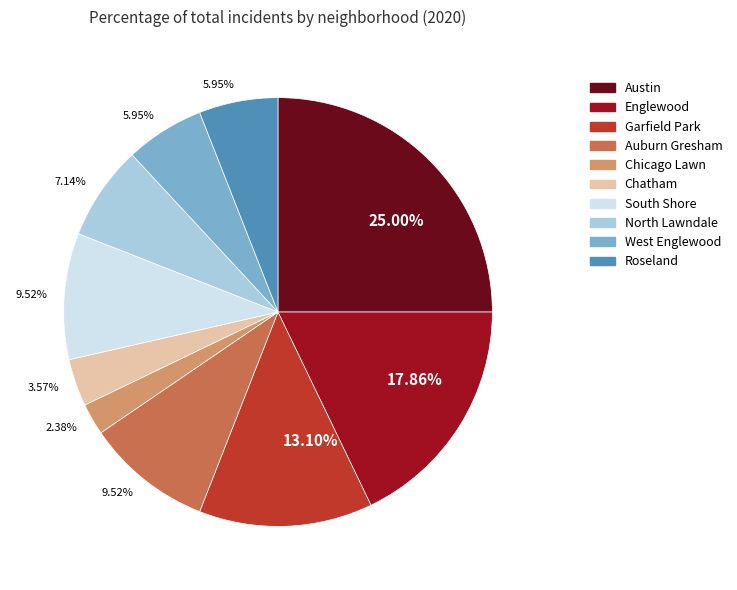

Does any single category account for the majority?

No